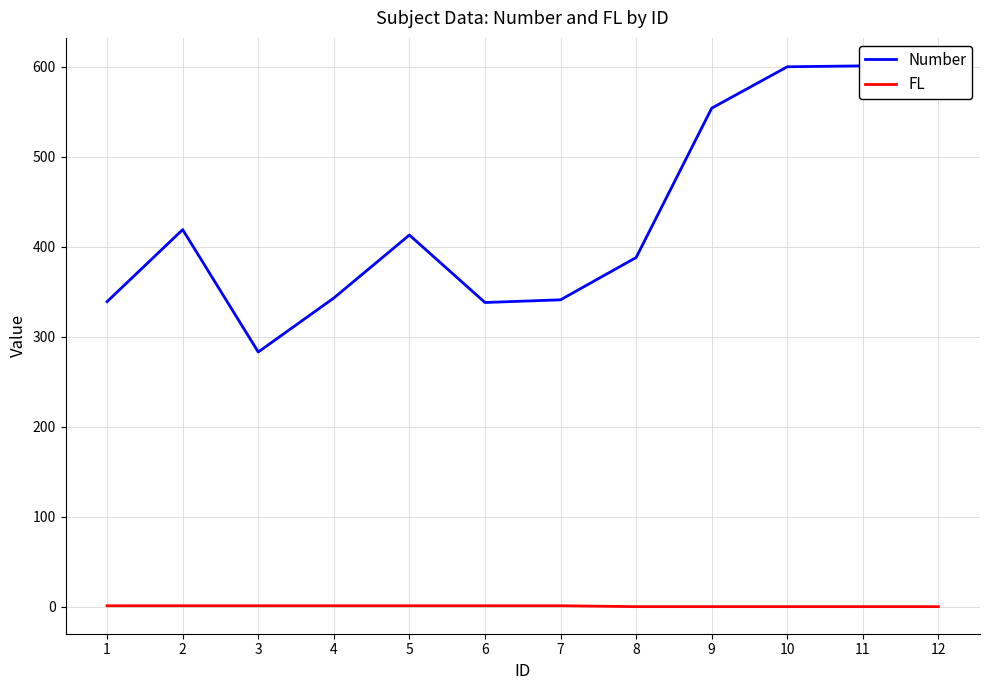

What is the value of the FL point at the 3rd from the left?

1